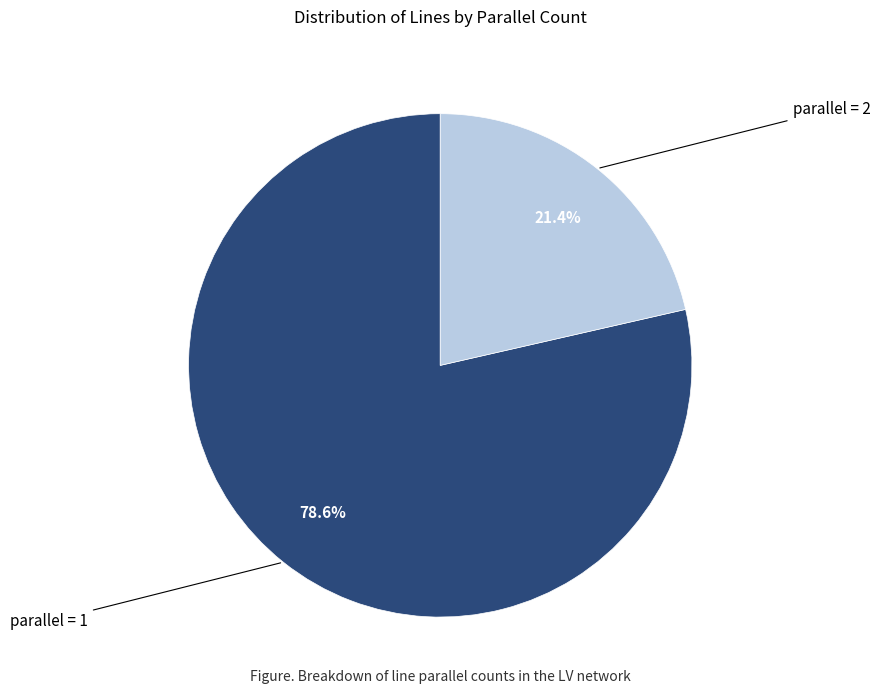

Which has a higher value, parallel = 1 or parallel = 2?

parallel = 1